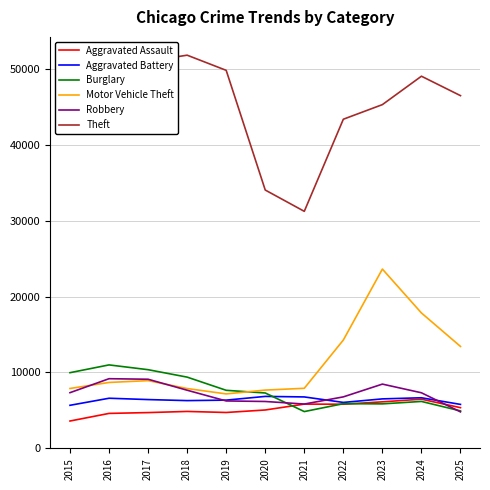

True or false: Aggravated Assault and Burglary cross at least once.

True